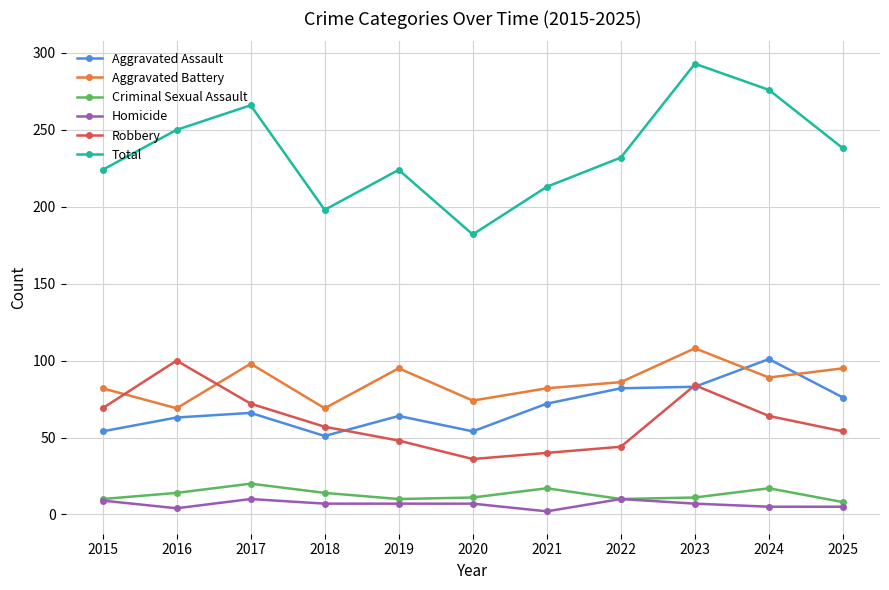

True or false: Total and Criminal Sexual Assault intersect in this chart.

False